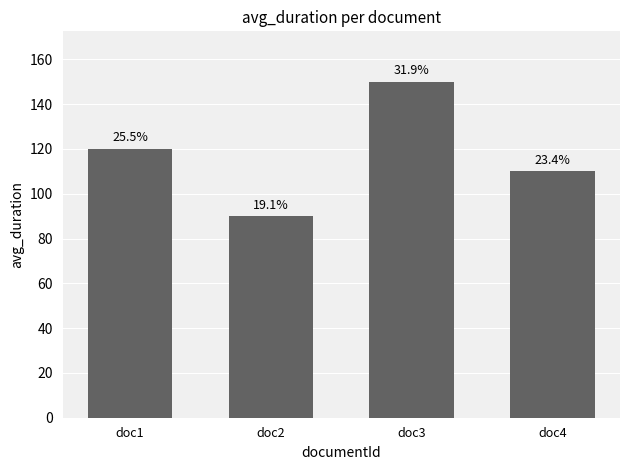

How many values are between 110 and 150?

3